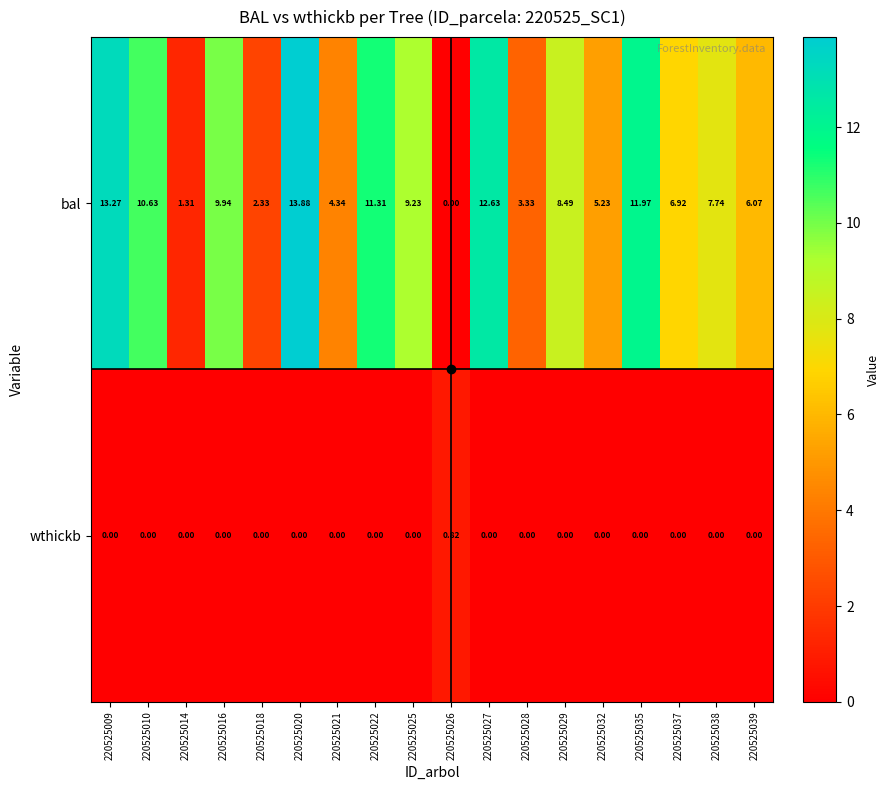

Rank the series by their maximum value, from lowest to highest.

wthickb, bal